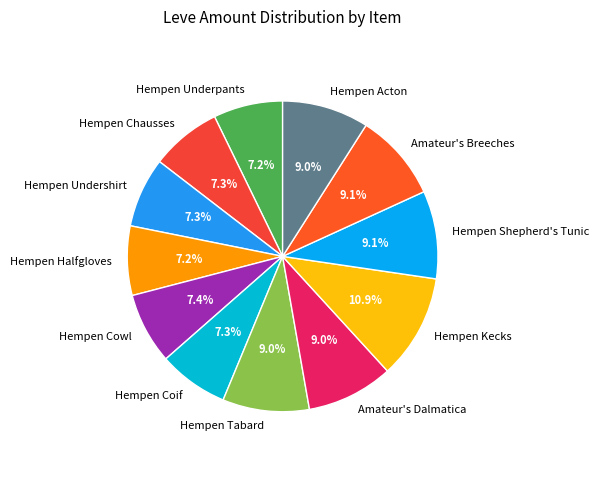

The Hempen Halfgloves slice represents 1% of the pie. True or false?

False